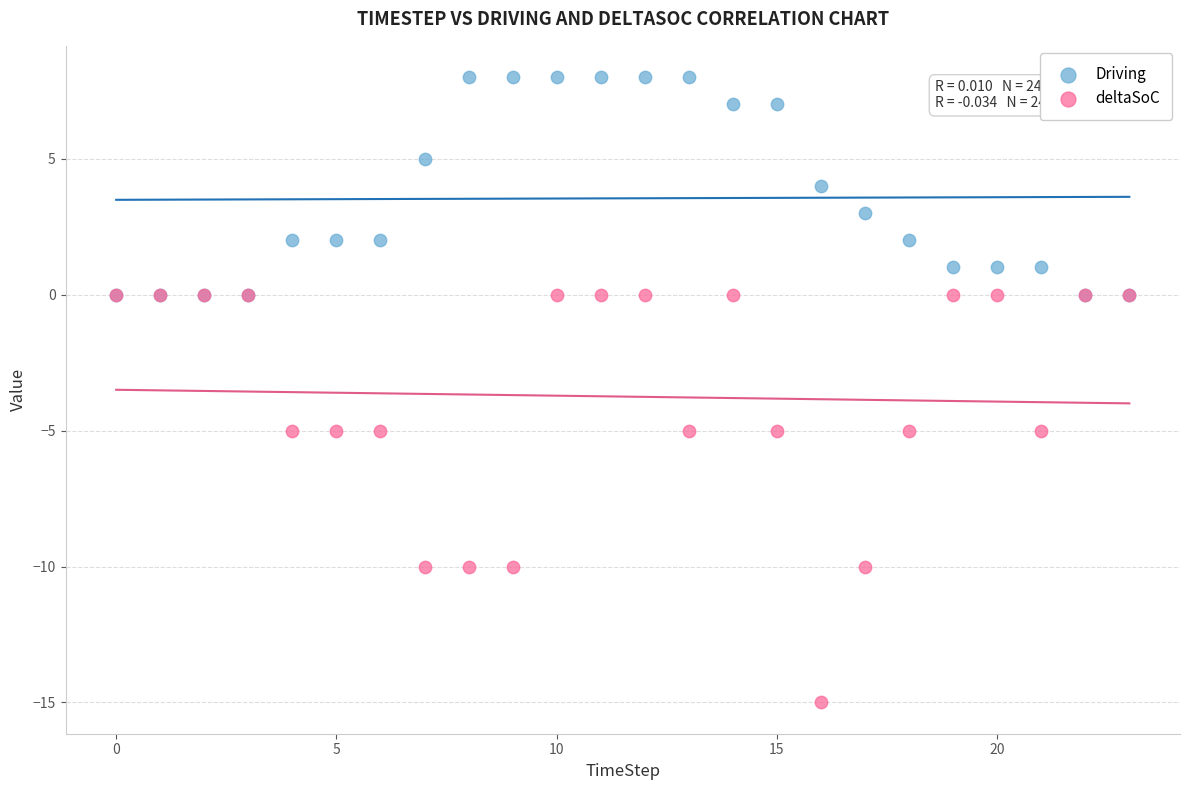

Which series reaches the minimum Y coordinate?

deltaSoC